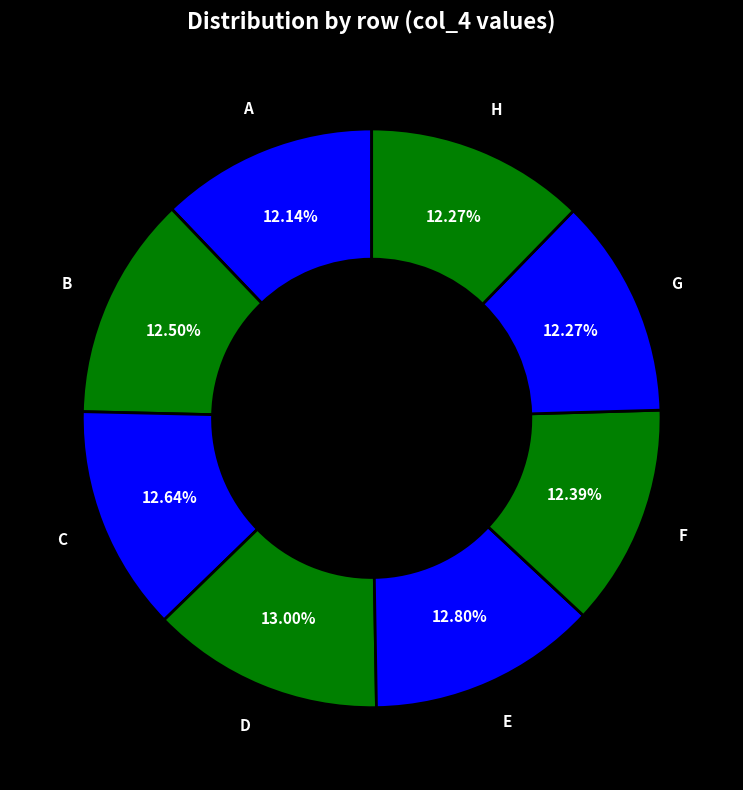

To the nearest percent, what is the average slice percentage?

12%